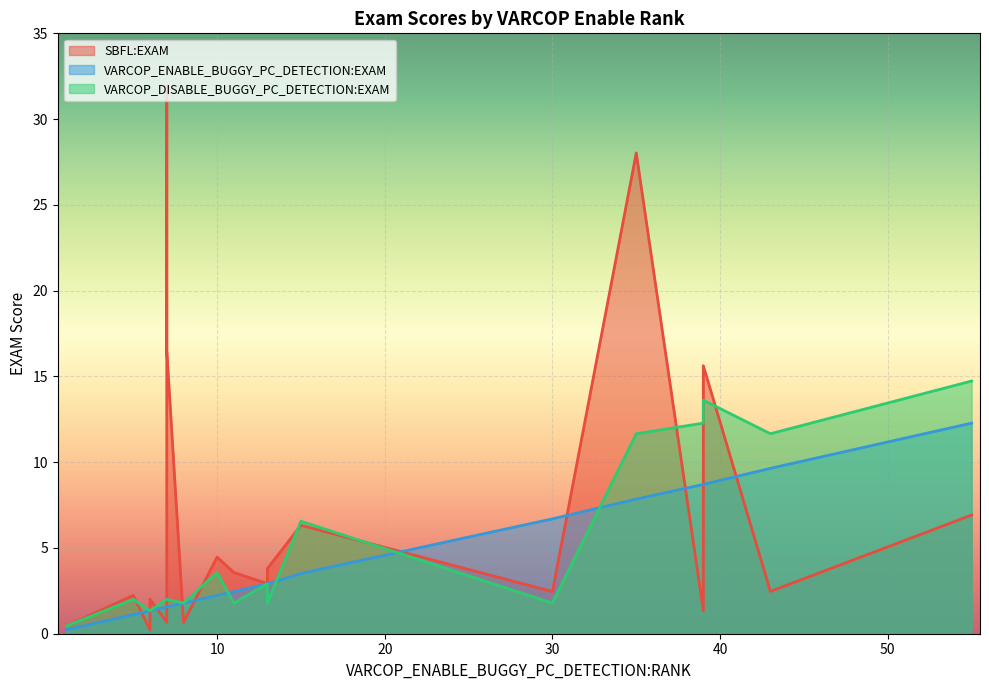

True or false: VARCOP_ENABLE_BUGGY_PC_DETECTION:EXAM has a value of 2.1 at 1.

False